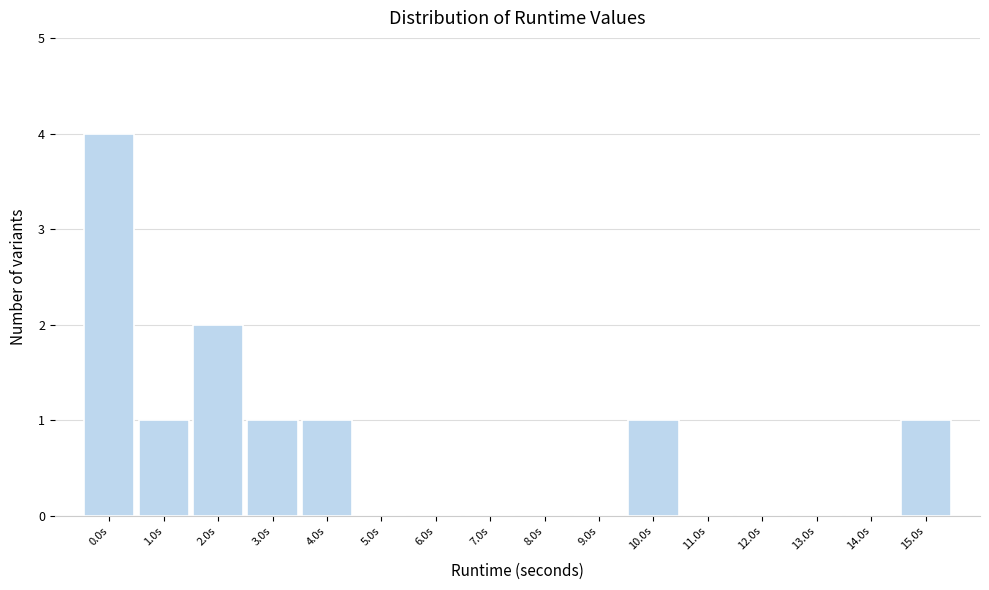

Reading left to right, transcribe all the data shown in this chart.

0.0s=4	1.0s=1	2.0s=2	3.0s=1	4.0s=1	5.0s=0	6.0s=0	7.0s=0	8.0s=0	9.0s=0	10.0s=1	11.0s=0	12.0s=0	13.0s=0	14.0s=0	15.0s=1